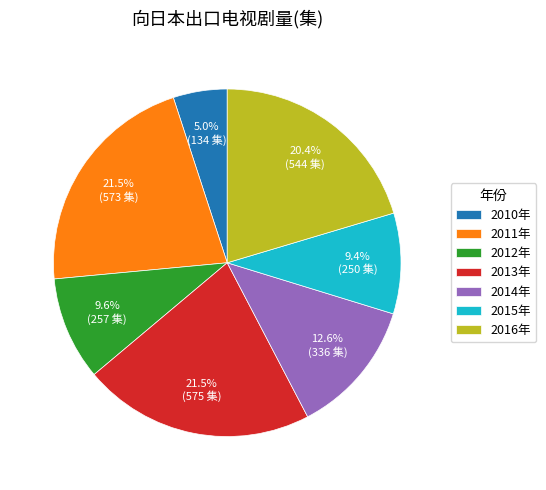

Does 2016年 represent more than half of the total?

No